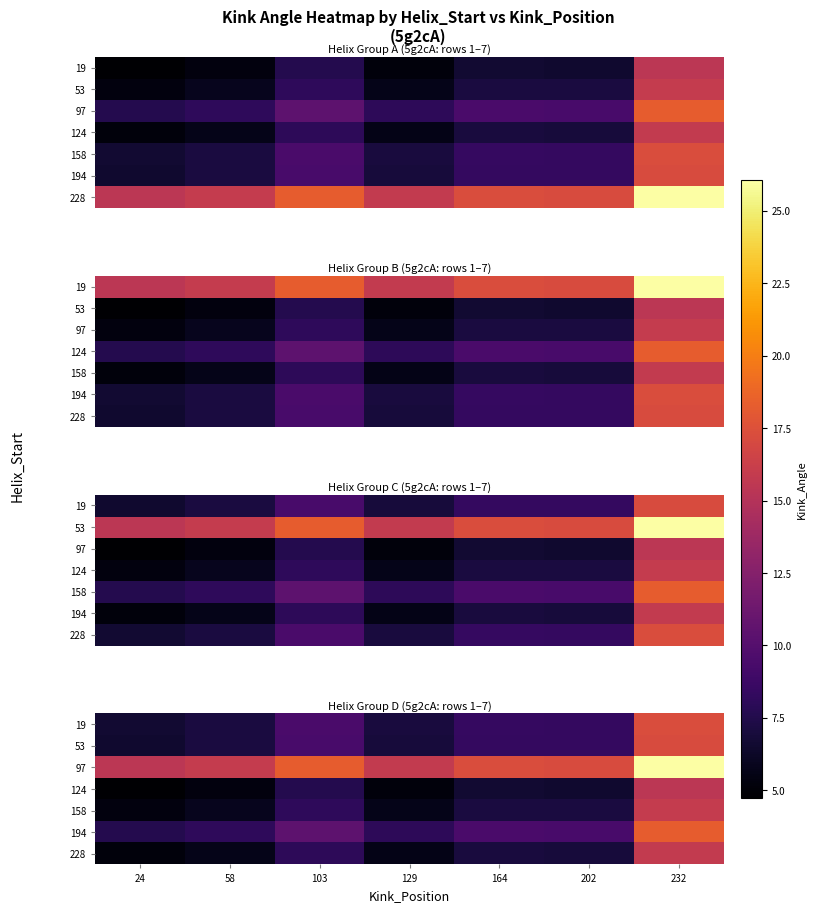

What is the total value across all series at 58?

55.2